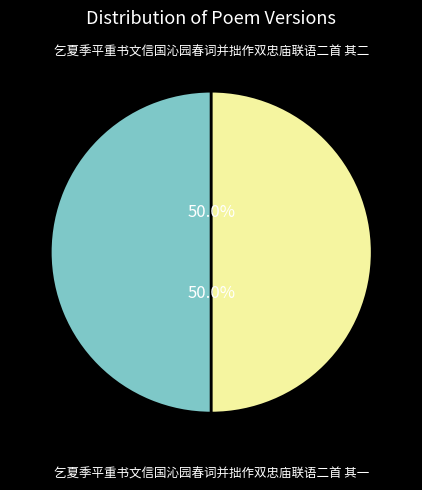

Is the sum of 乞夏季平重书文信国沁园春词并拙作双忠庙联语二首 其一 and 乞夏季平重书文信国沁园春词并拙作双忠庙联语二首 其二 greater than half?

Yes